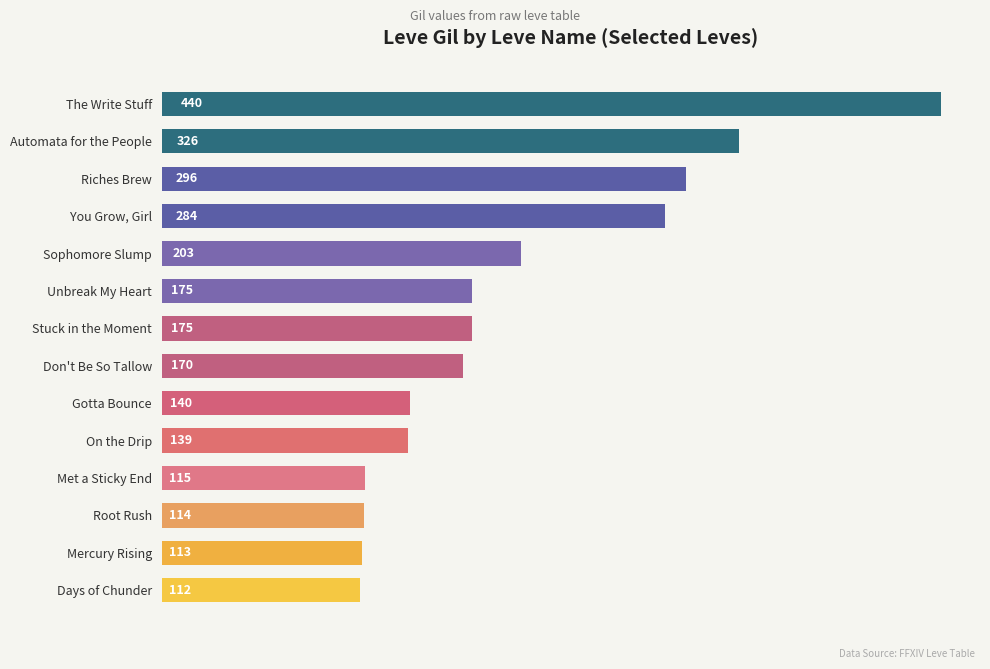

What position from the top is Sophomore Slump?

5